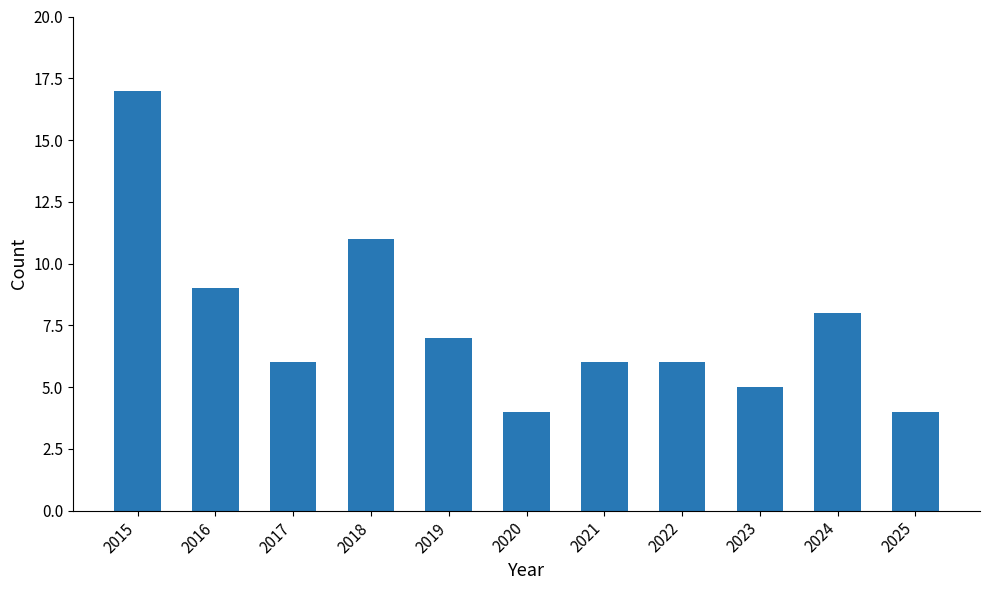

How many data points does each series have?

11